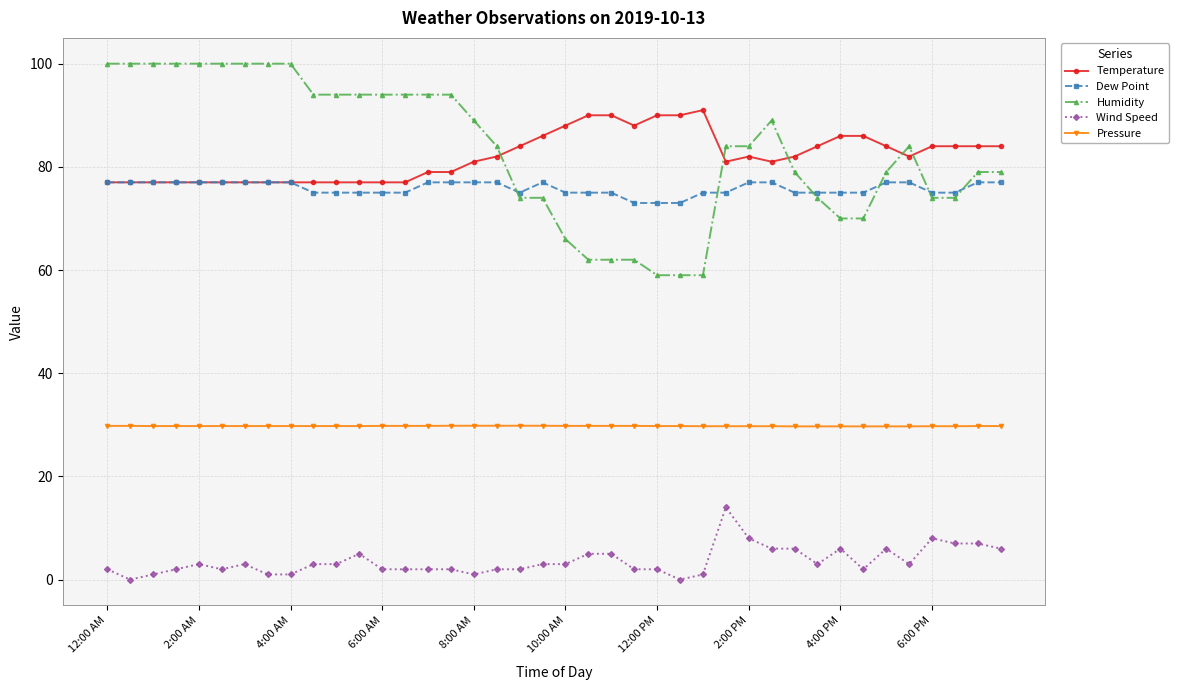

What are all the series names shown in the legend?

Temperature, Dew Point, Humidity, Wind Speed, Pressure